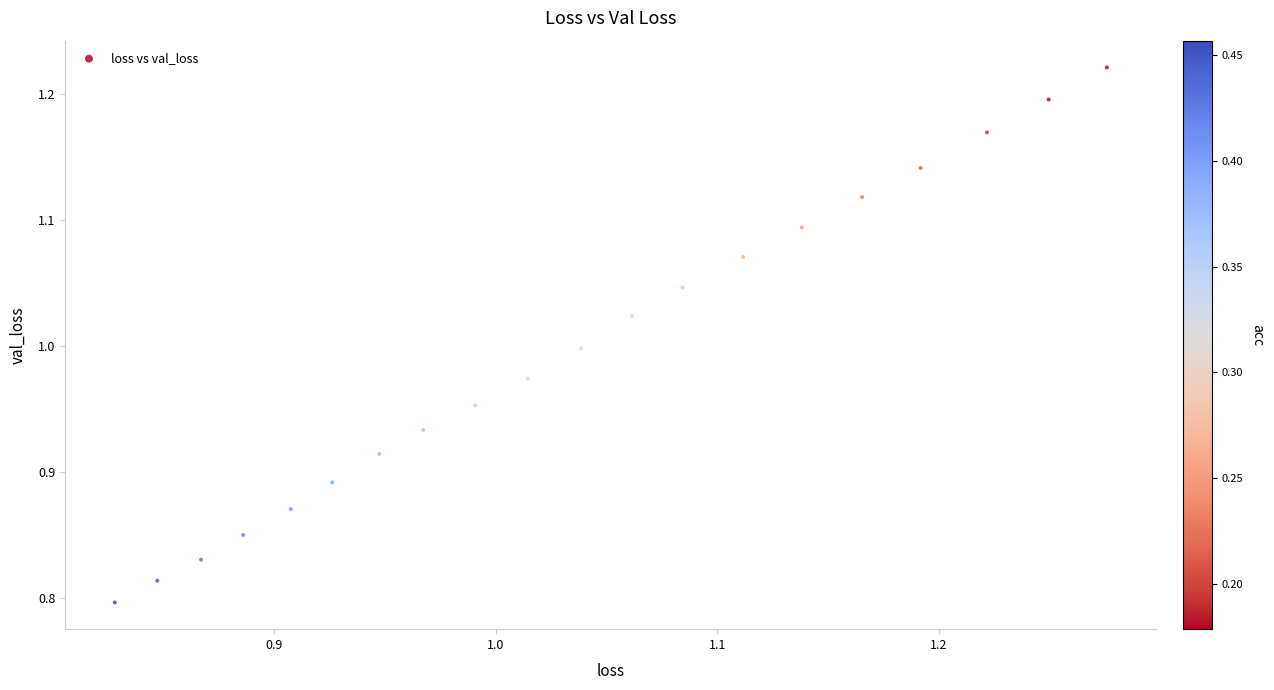

What is the range of Y values (max minus min)?

0.4